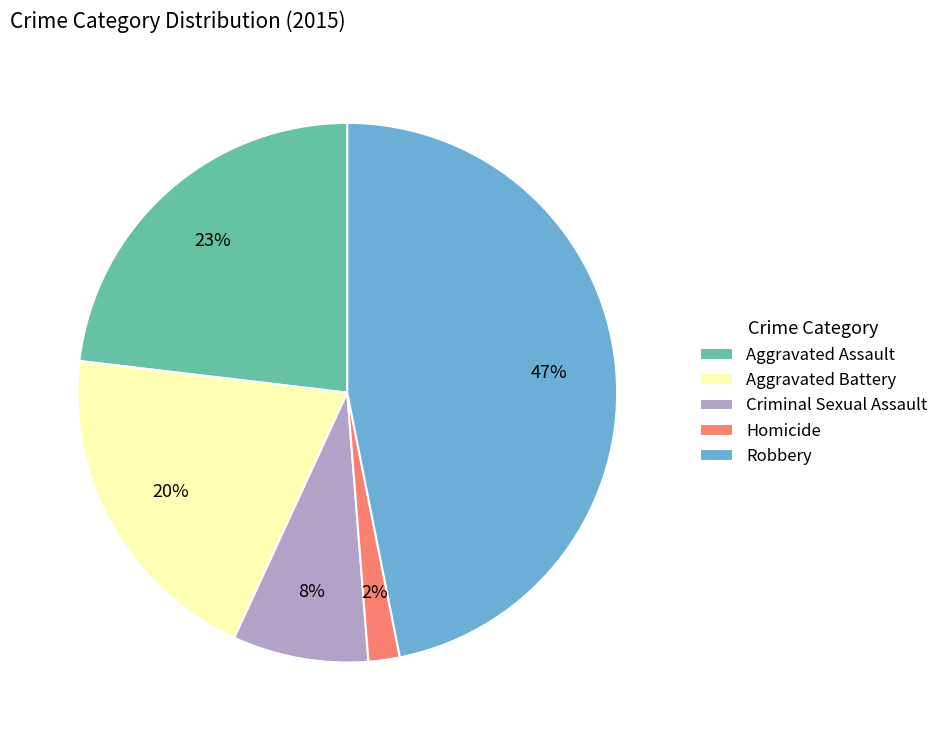

Combined, do Aggravated Assault and Homicide account for over 50%?

No